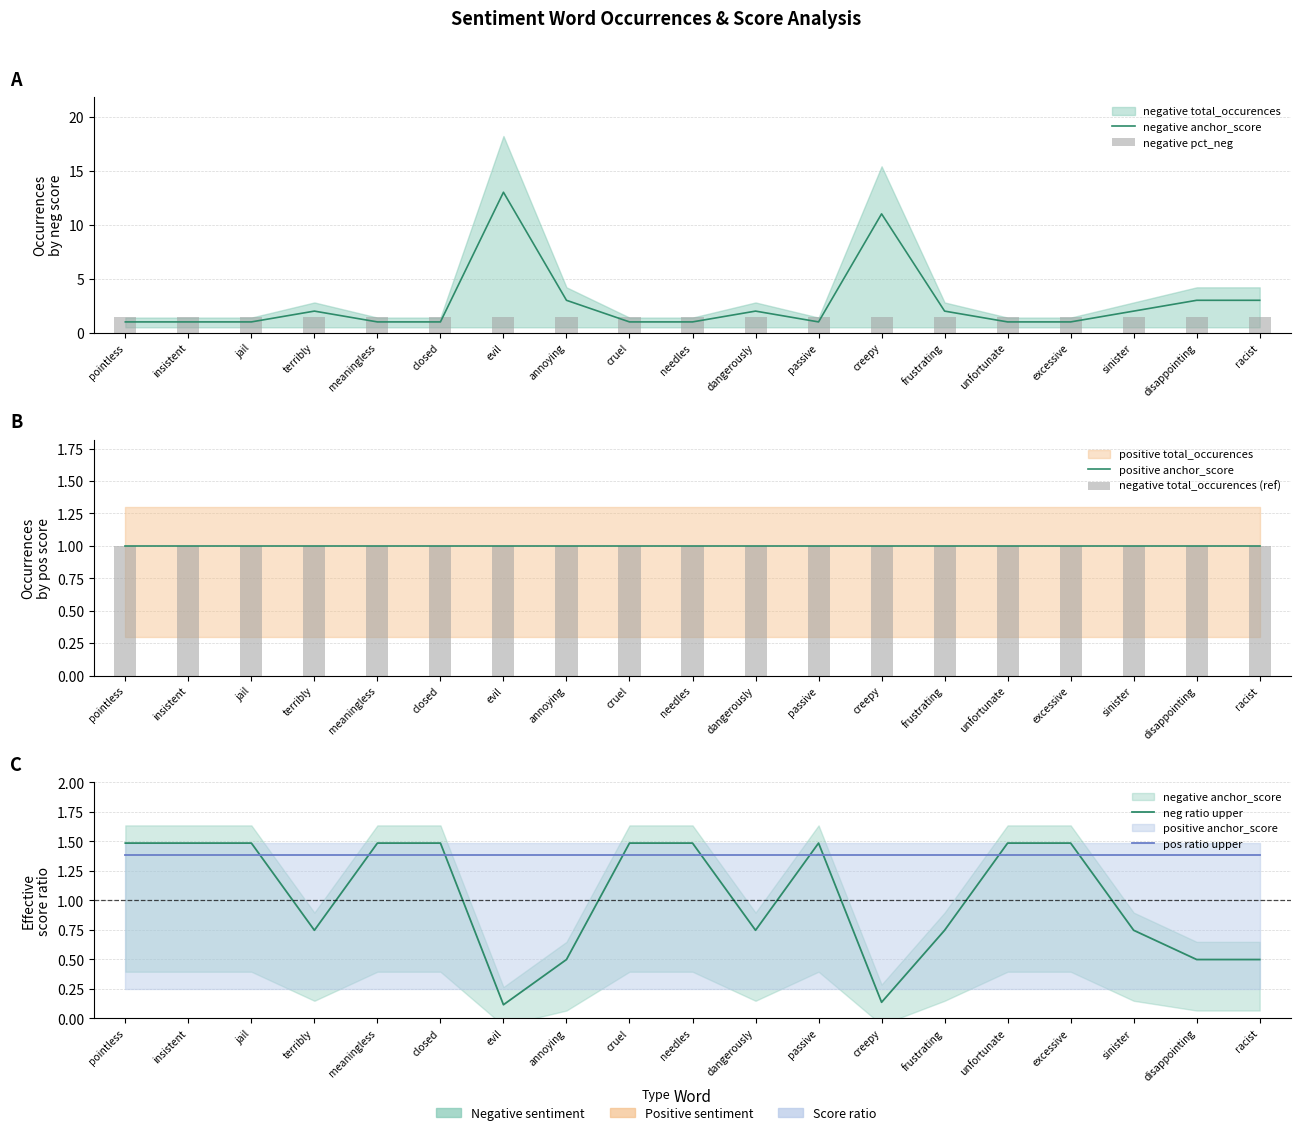

Reading left to right, extract all data points from this chart.

negative anchor_score: 1.0	1.0	1.0	2.0	1.0	1.0	13.0	3.0	1.0	1.0	2.0	1.0	11.0	2.0	1.0	1.0	2.0	3.0	3.0
negative pct_neg: 1.5	1.5	1.5	1.5	1.5	1.5	1.5	1.5	1.5	1.5	1.5	1.5	1.5	1.5	1.5	1.5	1.5	1.5	1.5
positive anchor_score: 1.0	1.0	1.0	1.0	1.0	1.0	1.0	1.0	1.0	1.0	1.0	1.0	1.0	1.0	1.0	1.0	1.0	1.0	1.0
negative total_occurences (ref): 1.0	1.0	1.0	1.0	1.0	1.0	1.0	1.0	1.0	1.0	1.0	1.0	1.0	1.0	1.0	1.0	1.0	1.0	1.0
neg ratio upper: 1.5	1.5	1.5	0.7	1.5	1.5	0.1	0.5	1.5	1.5	0.7	1.5	0.1	0.7	1.5	1.5	0.7	0.5	0.5
pos ratio upper: 1.4	1.4	1.4	1.4	1.4	1.4	1.4	1.4	1.4	1.4	1.4	1.4	1.4	1.4	1.4	1.4	1.4	1.4	1.4